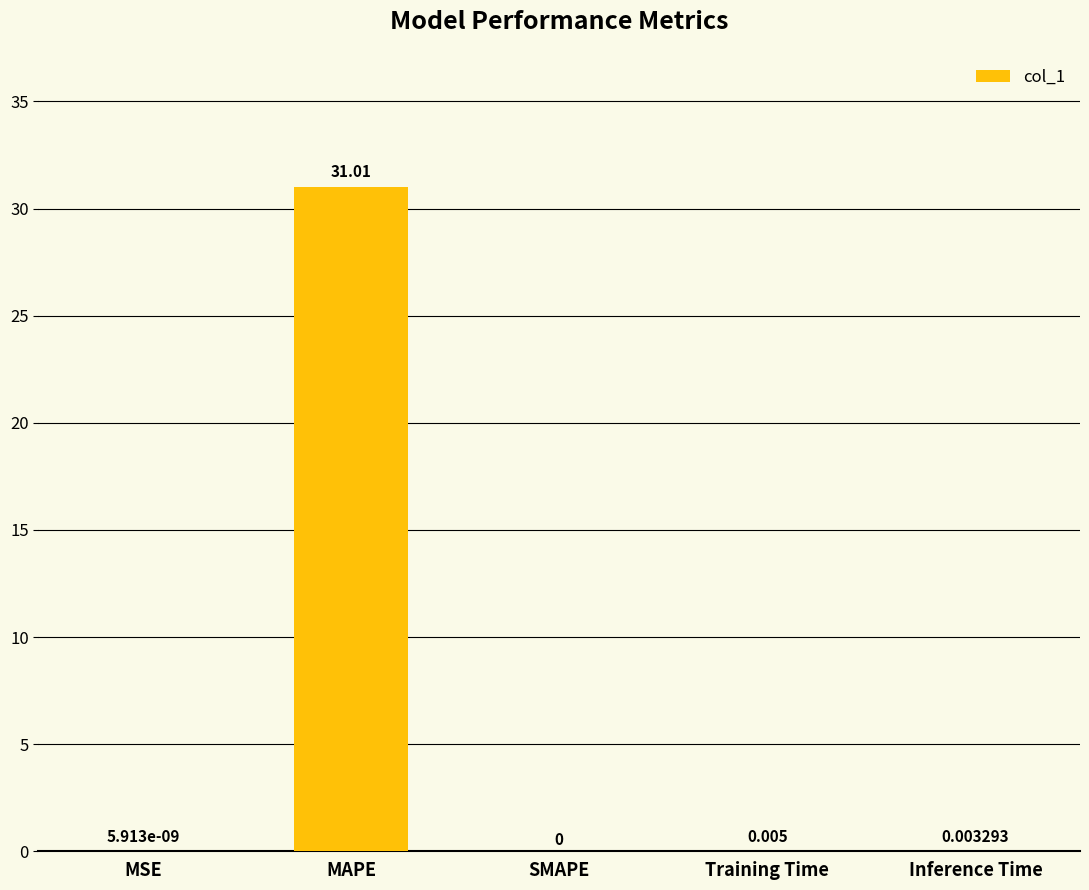

Which category has the highest value across all series?

MAPE